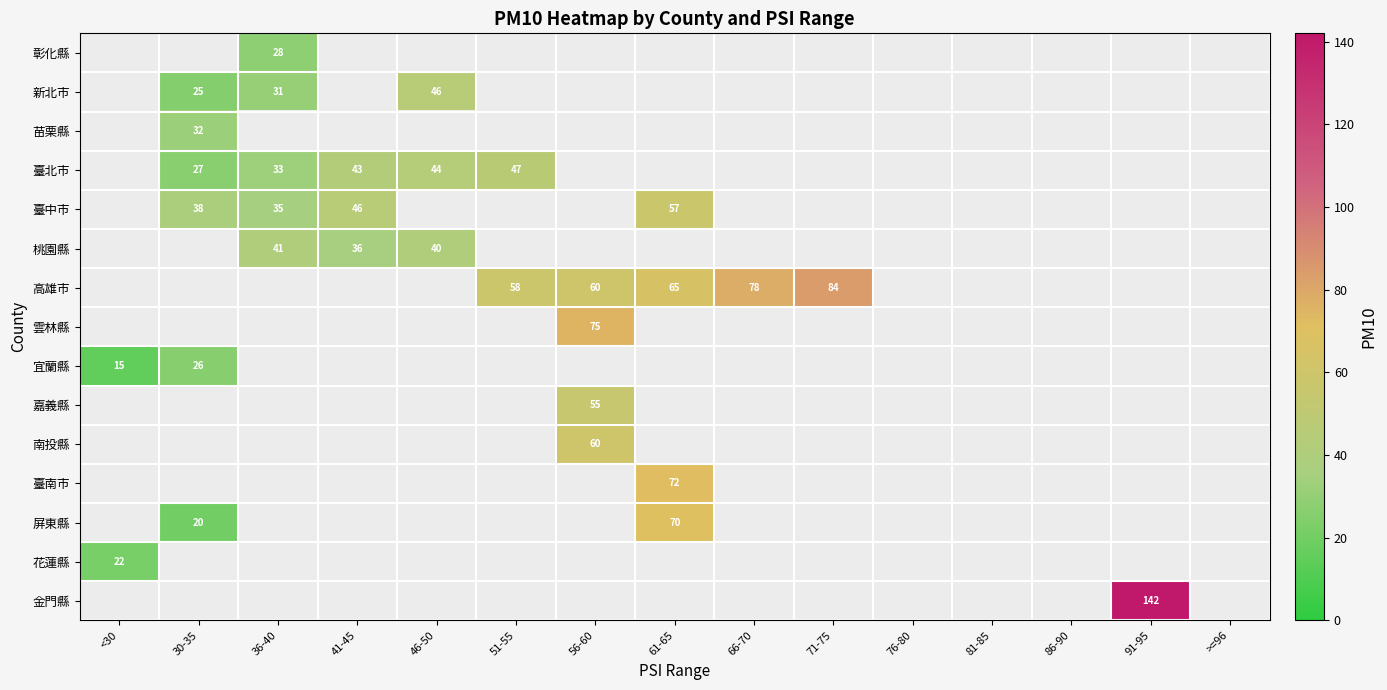

True or false: 嘉義縣 has a value of 27 at 56-60.

False